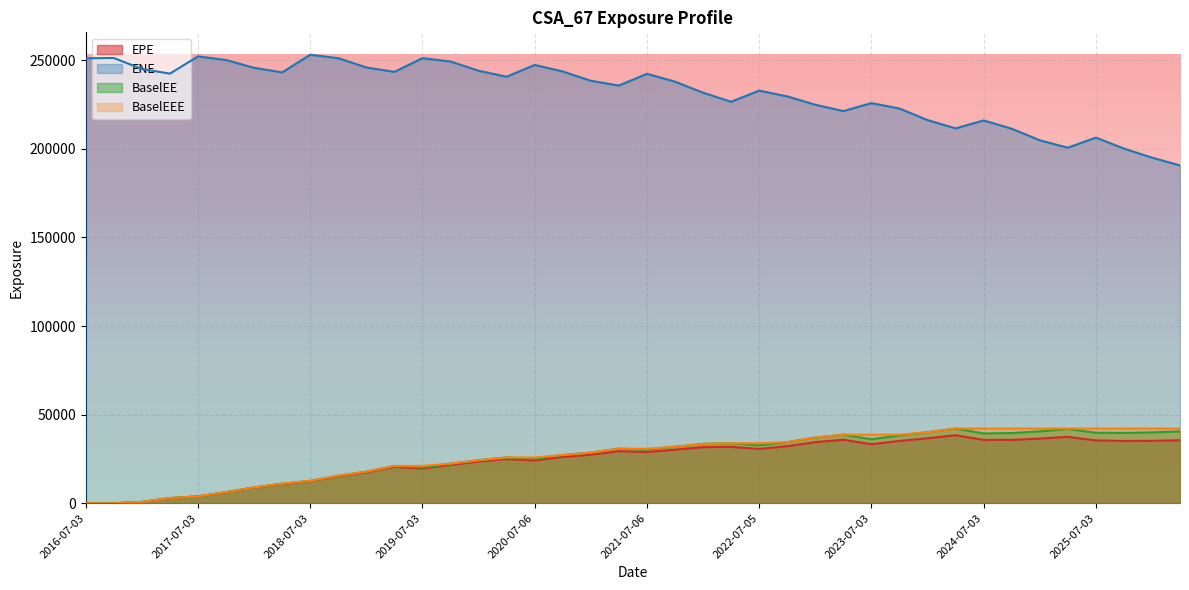

Between 2020-01-03 and 2017-01-03, which is larger?

2020-01-03